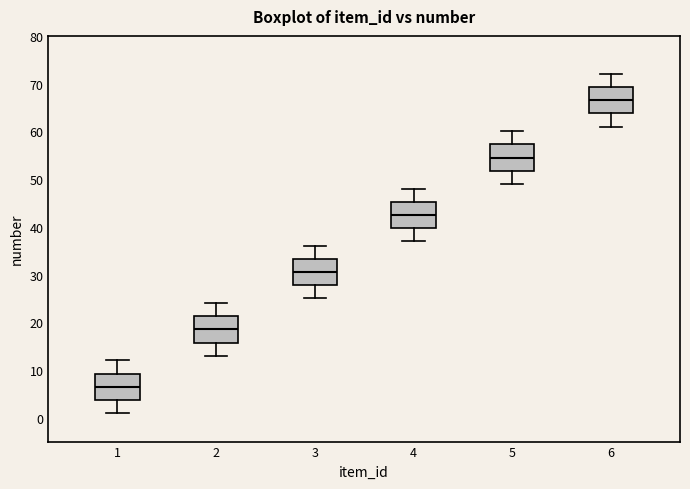

Where is the upper edge of the box at x = 3 on the y-axis? The values are not printed on the chart, so give them approximately, as read against the axis.

33